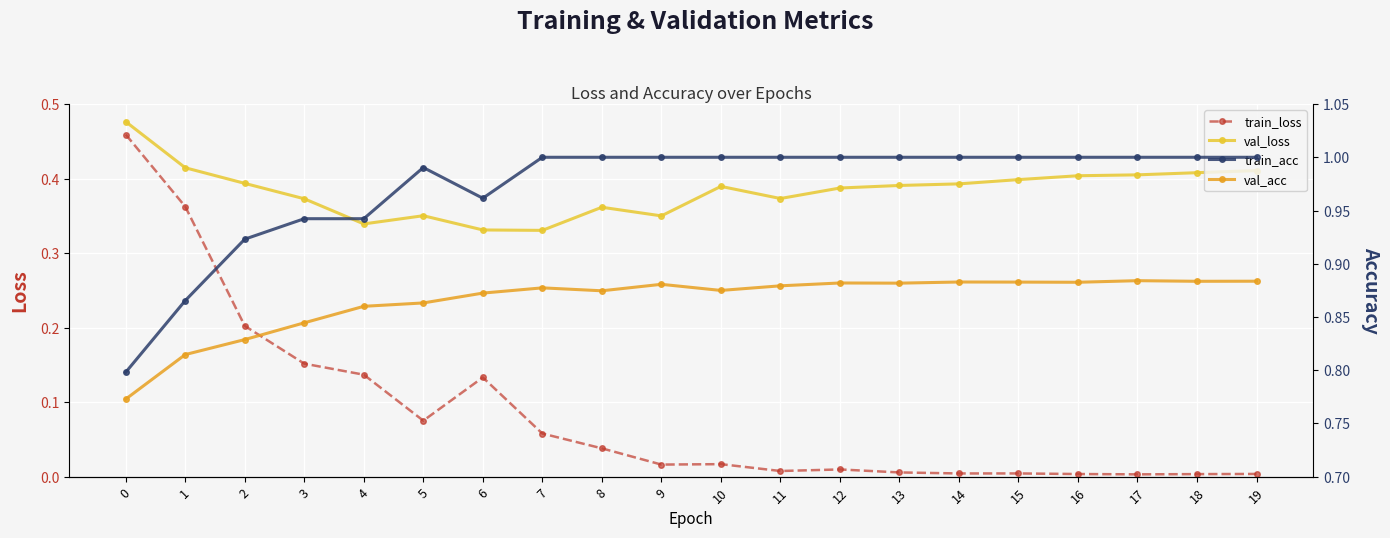

True or false: train_loss has a value of 0.1 at 4.

False